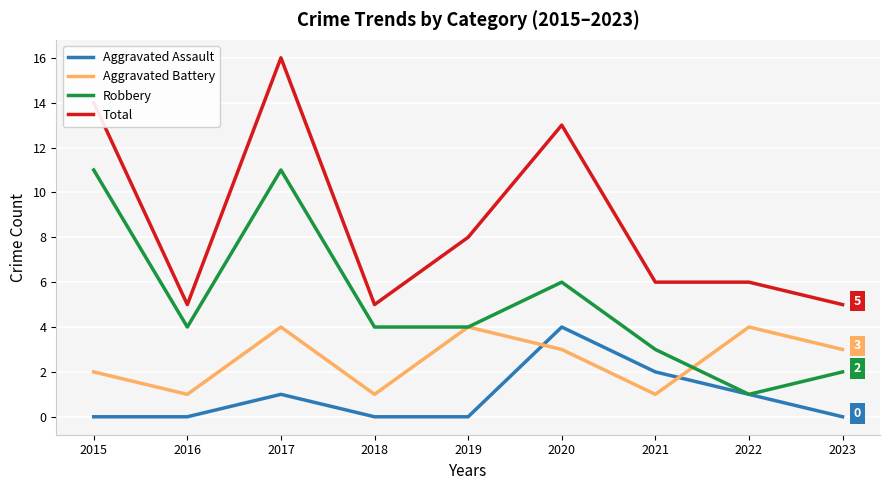

True or false: Total has a value of 5 at 2023.

True